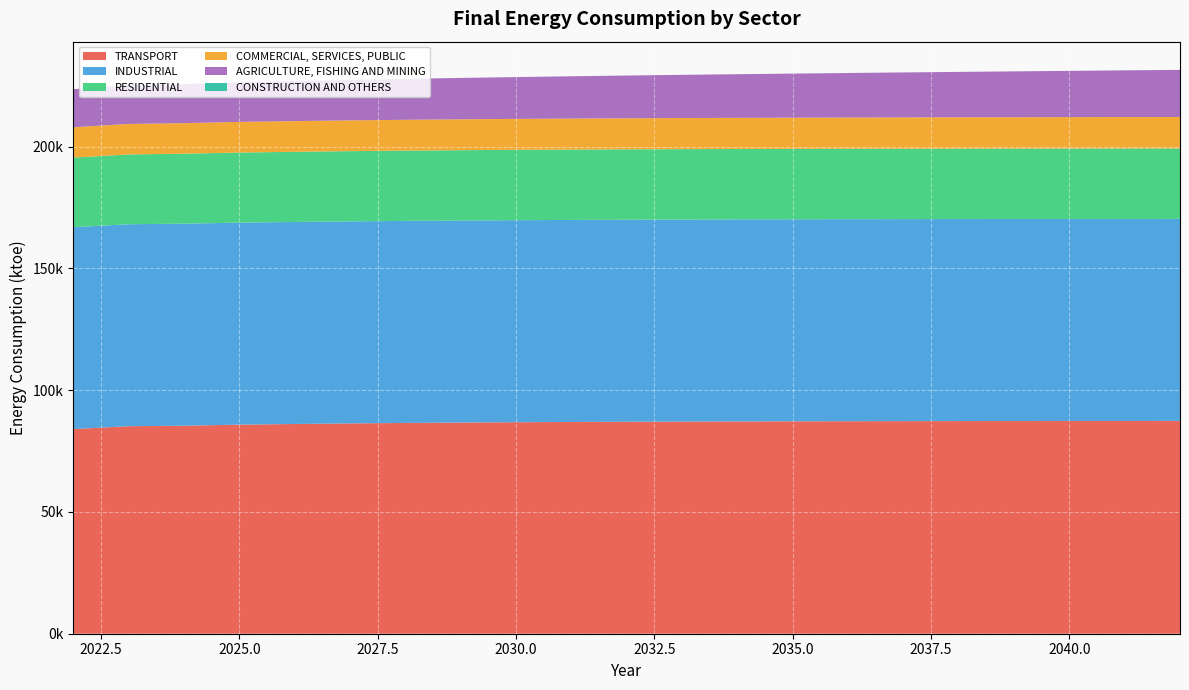

Reading right to left, transcribe all the data shown in this chart.

TRANSPORT: 2042=87384.0	2041=87372.2	2040=87357.7	2039=87340.1	2038=87318.6	2037=87292.2	2036=87260.1	2035=87220.8	2034=87172.8	2033=87114.2	2032=87042.5	2031=86955.1	2030=86848.0	2029=86717.9	2028=86557.0	2027=86365.8	2026=86117.3	2025=85855.6	2024=85418.6	2023=85212.3	2022=84045.3
INDUSTRIAL: 2042=82961.5	2041=82961.5	2040=82961.5	2039=82961.5	2038=82961.5	2037=82961.5	2036=82961.5	2035=82961.5	2034=82961.5	2033=82961.5	2032=82961.5	2031=82961.5	2030=82961.6	2029=82961.4	2028=82961.7	2027=82961.1	2026=82962.4	2025=82959.2	2024=82964.1	2023=82939.8	2022=82903.2
RESIDENTIAL: 2042=28920.0	2041=28919.7	2040=28919.3	2039=28918.8	2038=28918.2	2037=28917.2	2036=28915.9	2035=28914.2	2034=28911.8	2033=28908.6	2032=28904.2	2031=28898.2	2030=28890.1	2029=28879.0	2028=28863.8	2027=28843.1	2026=28814.9	2025=28776.5	2024=28724.1	2023=28652.6	2022=28555.2
COMMERCIAL, SERVICES, PUBLIC: 2042=12925.8	2041=12911.2	2040=12896.0	2039=12880.3	2038=12863.9	2037=12846.9	2036=12829.1	2035=12810.8	2034=12791.6	2033=12771.8	2032=12751.1	2031=12729.6	2030=12707.3	2029=12684.1	2028=12660.0	2027=12634.9	2026=12608.8	2025=12581.9	2024=12552.7	2023=12528.2	2022=12475.5
AGRICULTURE, FISHING AND MINING: 2042=19344.7	2041=19170.4	2040=18994.9	2039=18818.2	2038=18640.3	2037=18461.1	2036=18280.6	2035=18098.9	2034=17915.9	2033=17731.6	2032=17546.0	2031=17359.1	2030=17170.9	2029=16981.4	2028=16790.5	2027=16598.4	2026=16404.8	2025=16209.9	2024=16013.6	2023=15816.0	2022=15616.3
CONSTRUCTION AND OTHERS: 2042=3.8	2041=3.8	2040=3.8	2039=3.8	2038=3.8	2037=3.8	2036=3.8	2035=3.8	2034=3.8	2033=3.8	2032=3.8	2031=3.8	2030=3.8	2029=3.8	2028=3.8	2027=3.8	2026=3.8	2025=3.8	2024=3.8	2023=3.6	2022=3.5